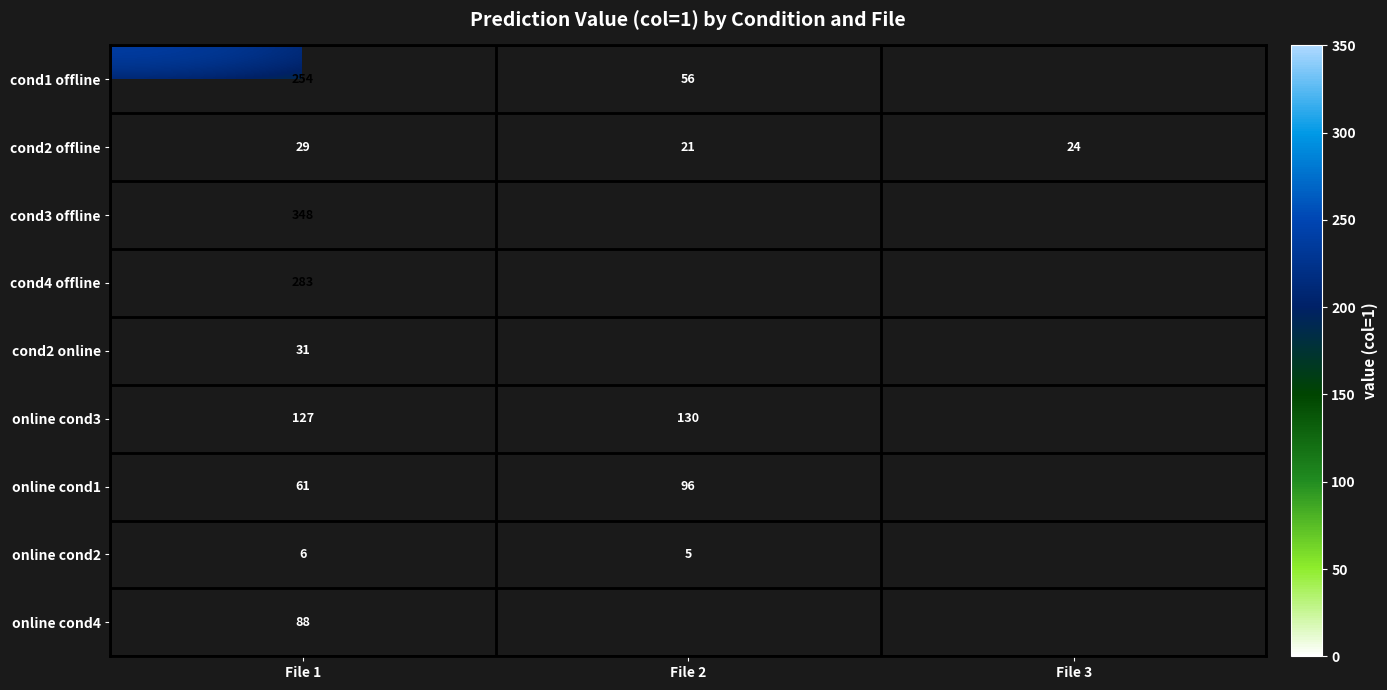

How many cond2 offline values are between 21 and 29?

3